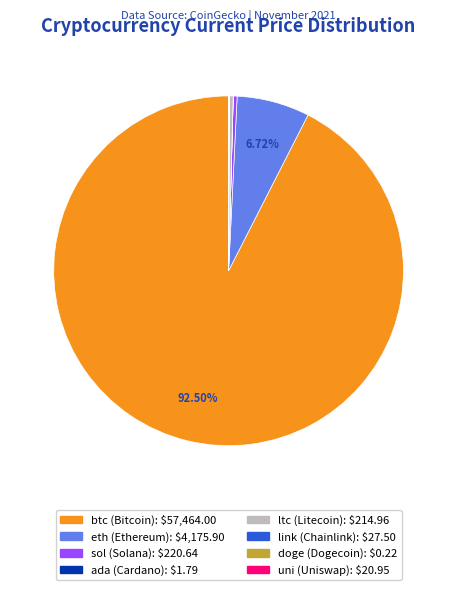

Which slice is the largest?

btc